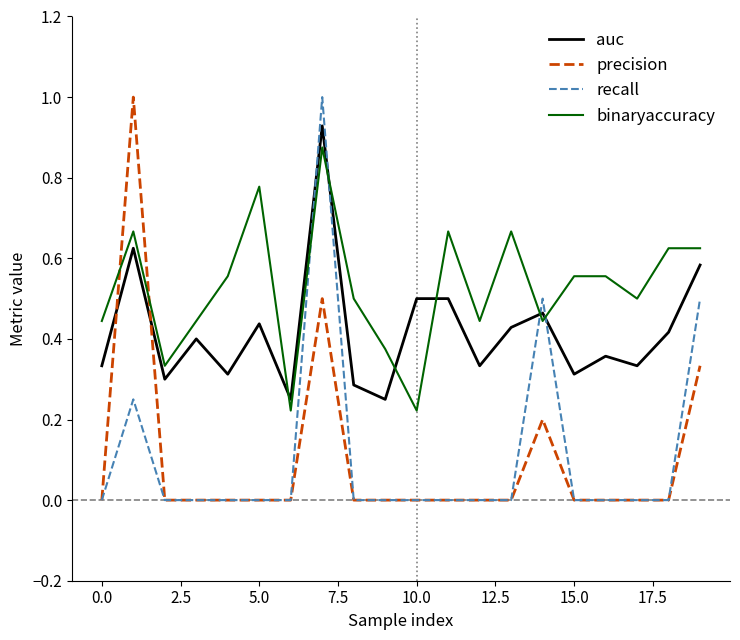

How many times do auc and recall cross each other?

4